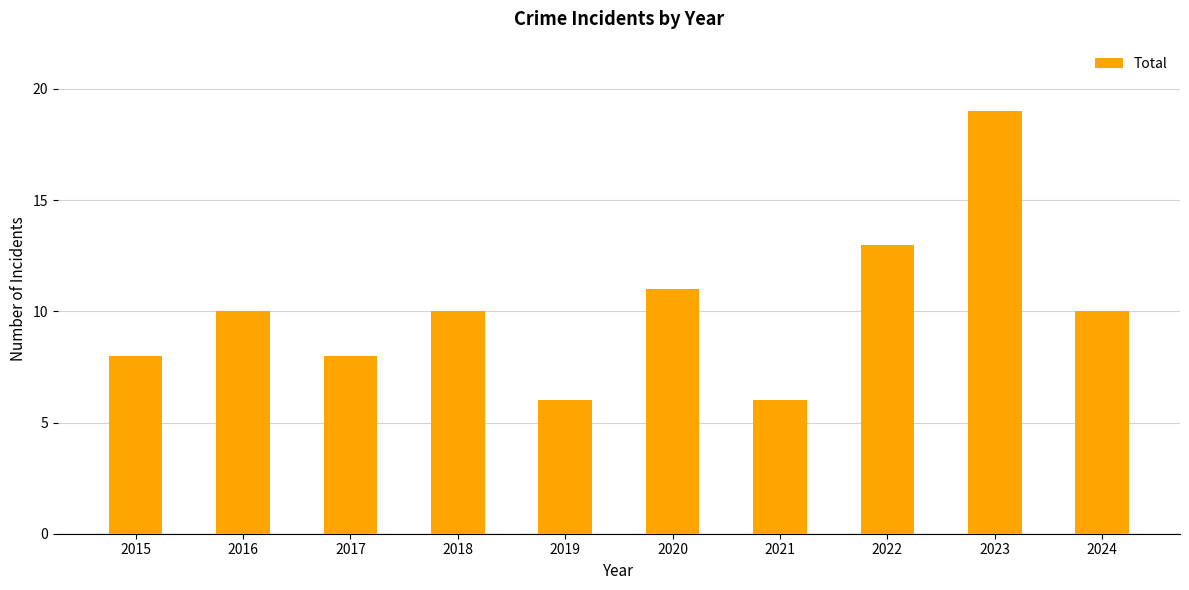

What is the value of the 4th bar from the left?

10